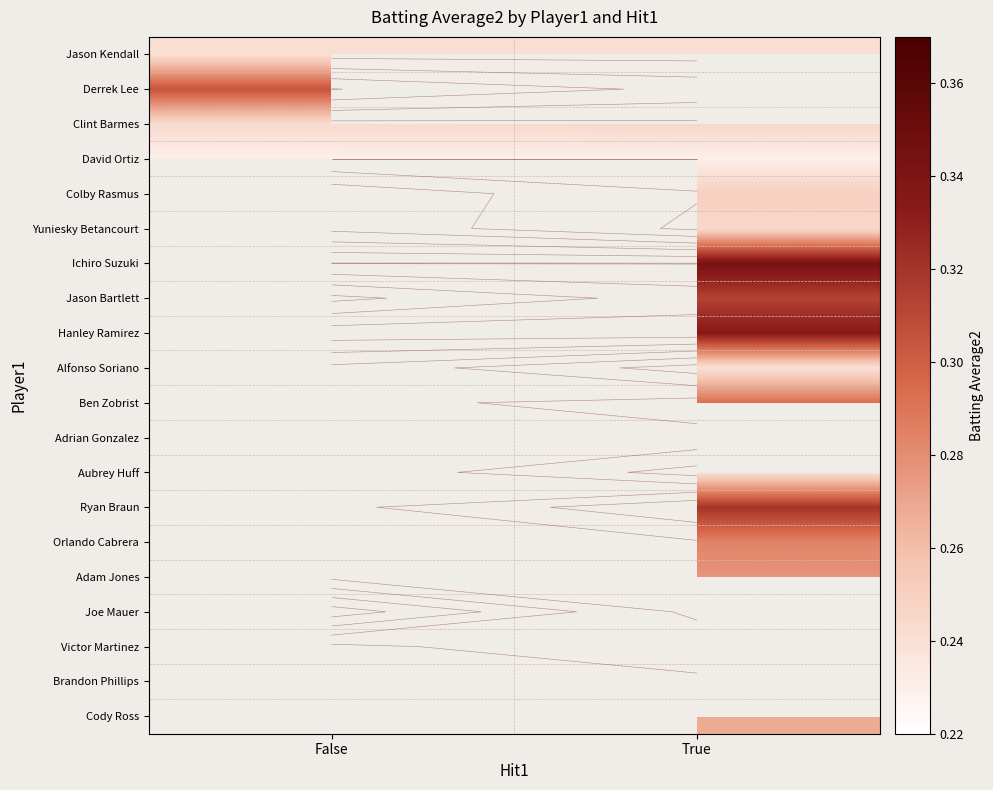

What is the maximum value for Derrek Lee?

0.3